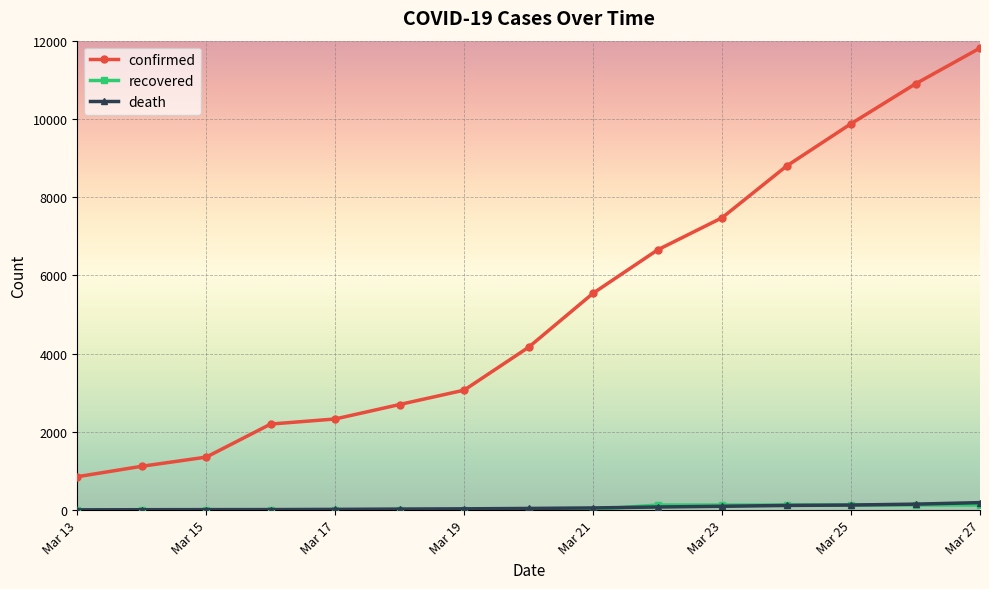

True or false: death and confirmed cross at least once.

False